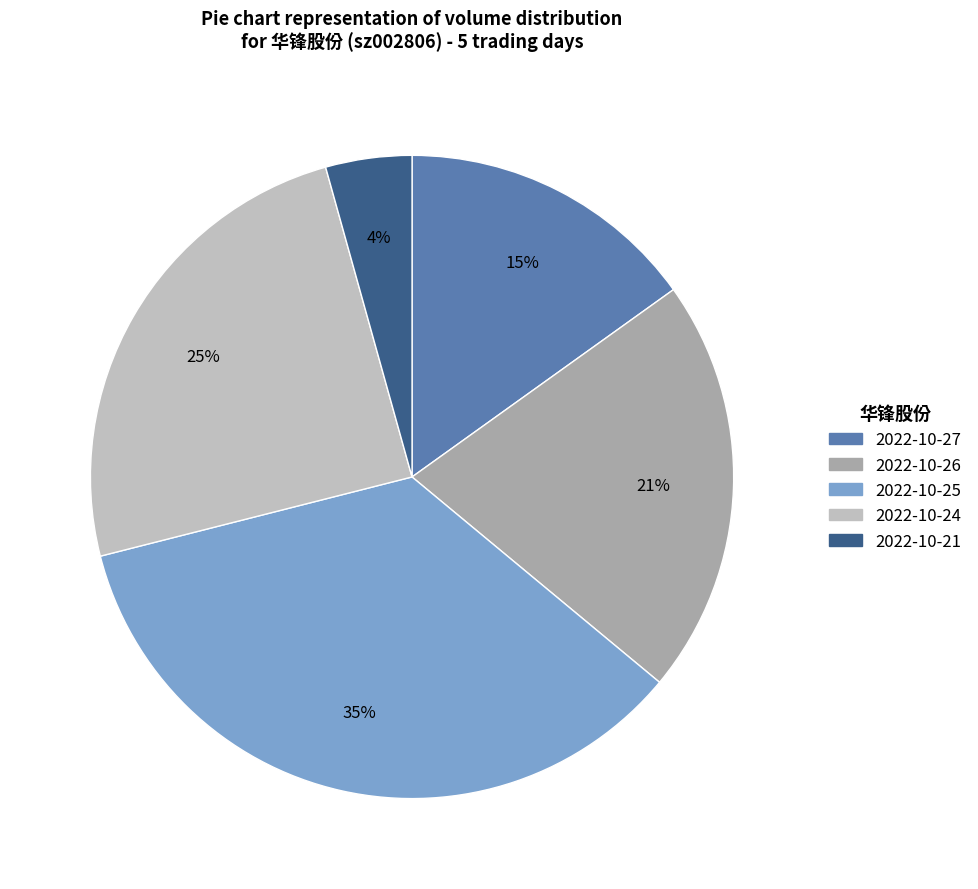

Is 2022-10-25 the majority of the pie?

No